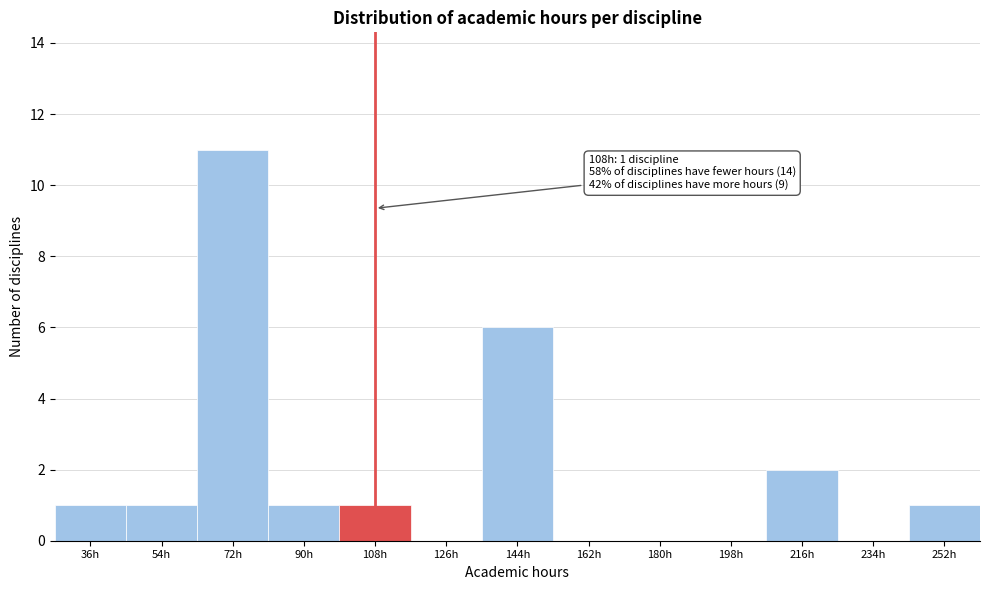

Reading left to right, what are all the values shown in this chart?

36h=1	54h=1	72h=11	90h=1	108h=1	126h=0	144h=6	162h=0	180h=0	198h=0	216h=2	234h=0	252h=1